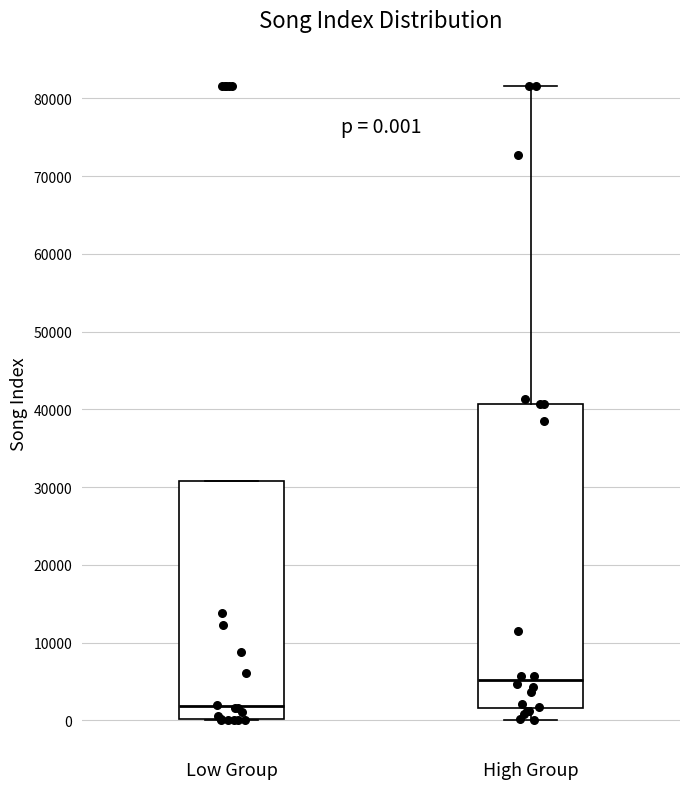

Which box is the tallest, from its lower edge to its upper edge?

High Group